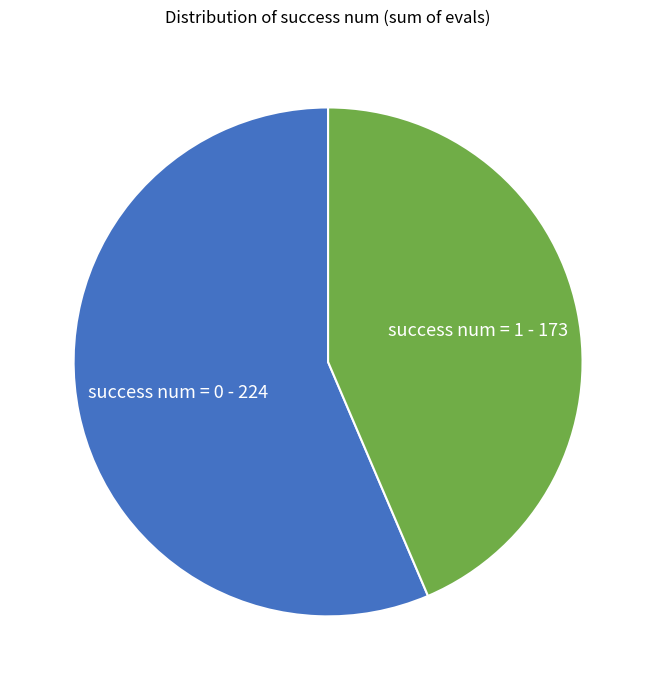

Does any single category account for the majority?

Yes